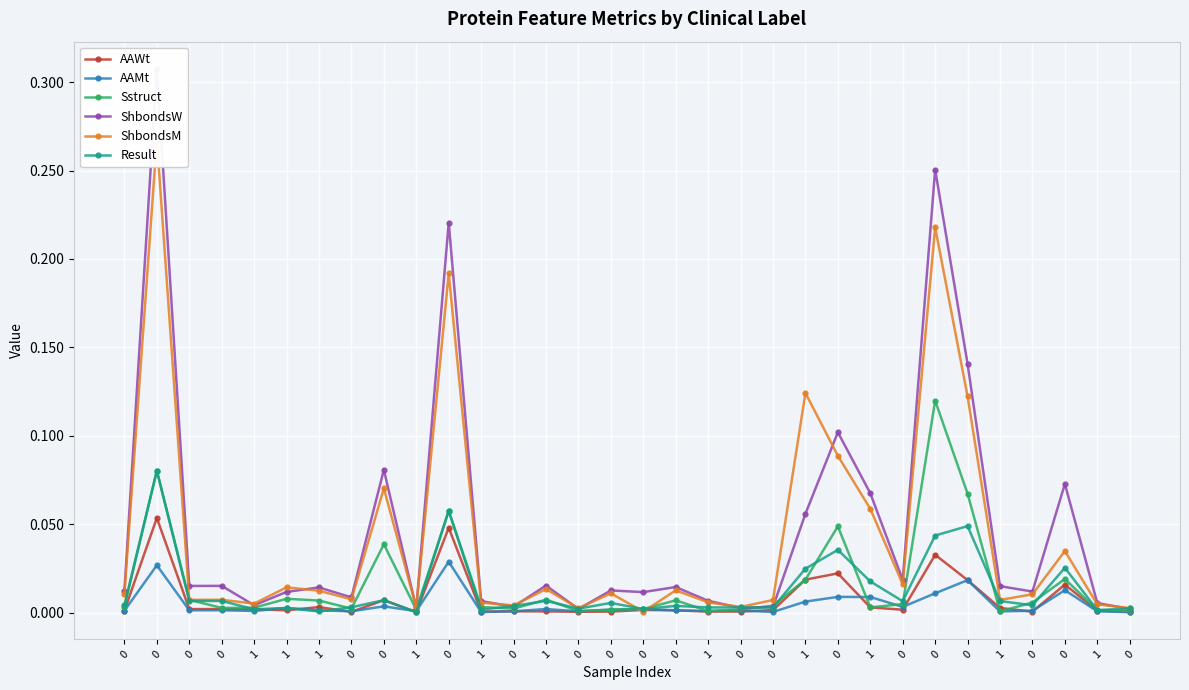

Reading left to right, transcribe all the data shown in this chart.

AAWt: 0=0.0	0=0.1	0=0.0	0=0.0	1=0.0	1=0.0	1=0.0	0=0.0	0=0.0	1=0.0	0=0.0	1=0.0	0=0.0	1=0.0	0=0.0	0=0.0	0=0.0	0=0.0	1=0.0	0=0.0	0=0.0	1=0.0	0=0.0	1=0.0	0=0.0	0=0.0	0=0.0	1=0.0	0=0.0	0=0.0	1=0.0	0=0.0
AAMt: 0=0.0	0=0.0	0=0.0	0=0.0	1=0.0	1=0.0	1=0.0	0=0.0	0=0.0	1=0.0	0=0.0	1=0.0	0=0.0	1=0.0	0=0.0	0=0.0	0=0.0	0=0.0	1=0.0	0=0.0	0=0.0	1=0.0	0=0.0	1=0.0	0=0.0	0=0.0	0=0.0	1=0.0	0=0.0	0=0.0	1=0.0	0=0.0
Sstruct: 0=0.0	0=0.1	0=0.0	0=0.0	1=0.0	1=0.0	1=0.0	0=0.0	0=0.0	1=0.0	0=0.1	1=0.0	0=0.0	1=0.0	0=0.0	0=0.0	0=0.0	0=0.0	1=0.0	0=0.0	0=0.0	1=0.0	0=0.0	1=0.0	0=0.0	0=0.1	0=0.1	1=0.0	0=0.0	0=0.0	1=0.0	0=0.0
ShbondsW: 0=0.0	0=0.3	0=0.0	0=0.0	1=0.0	1=0.0	1=0.0	0=0.0	0=0.1	1=0.0	0=0.2	1=0.0	0=0.0	1=0.0	0=0.0	0=0.0	0=0.0	0=0.0	1=0.0	0=0.0	0=0.0	1=0.1	0=0.1	1=0.1	0=0.0	0=0.3	0=0.1	1=0.0	0=0.0	0=0.1	1=0.0	0=0.0
ShbondsM: 0=0.0	0=0.3	0=0.0	0=0.0	1=0.0	1=0.0	1=0.0	0=0.0	0=0.1	1=0.0	0=0.2	1=0.0	0=0.0	1=0.0	0=0.0	0=0.0	0=0.0	0=0.0	1=0.0	0=0.0	0=0.0	1=0.1	0=0.1	1=0.1	0=0.0	0=0.2	0=0.1	1=0.0	0=0.0	0=0.0	1=0.0	0=0.0
Result: 0=0.0	0=0.1	0=0.0	0=0.0	1=0.0	1=0.0	1=0.0	0=0.0	0=0.0	1=0.0	0=0.1	1=0.0	0=0.0	1=0.0	0=0.0	0=0.0	0=0.0	0=0.0	1=0.0	0=0.0	0=0.0	1=0.0	0=0.0	1=0.0	0=0.0	0=0.0	0=0.0	1=0.0	0=0.0	0=0.0	1=0.0	0=0.0